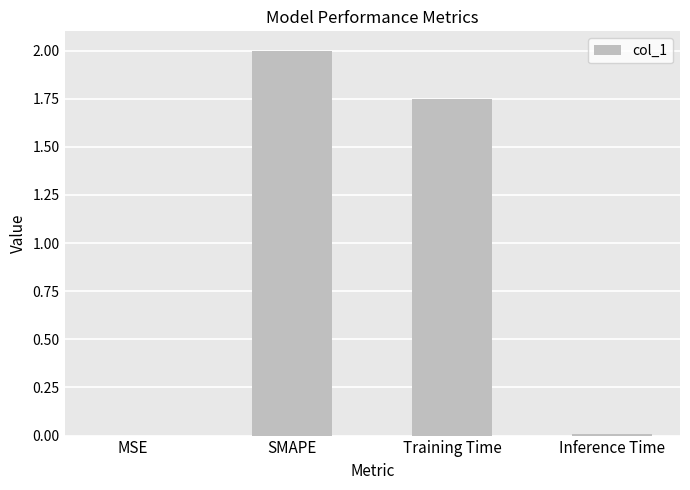

What is the greatest value displayed?

2.0